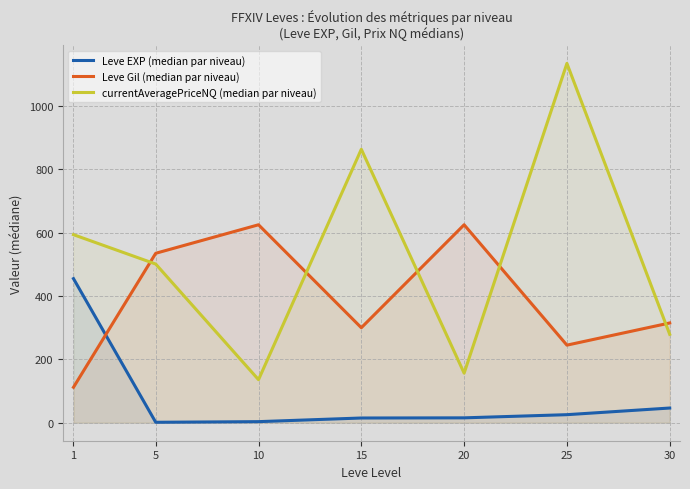

True or false: Leve EXP (median par niveau) and currentAveragePriceNQ (median par niveau) intersect in this chart.

False